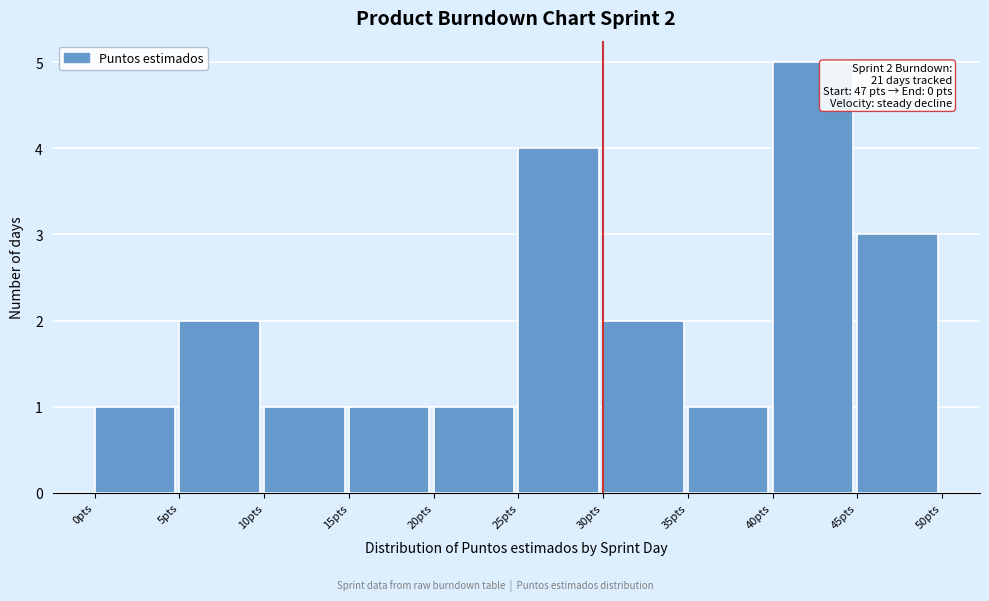

Over which range of the x-axis is the bar tallest?

40 to 45